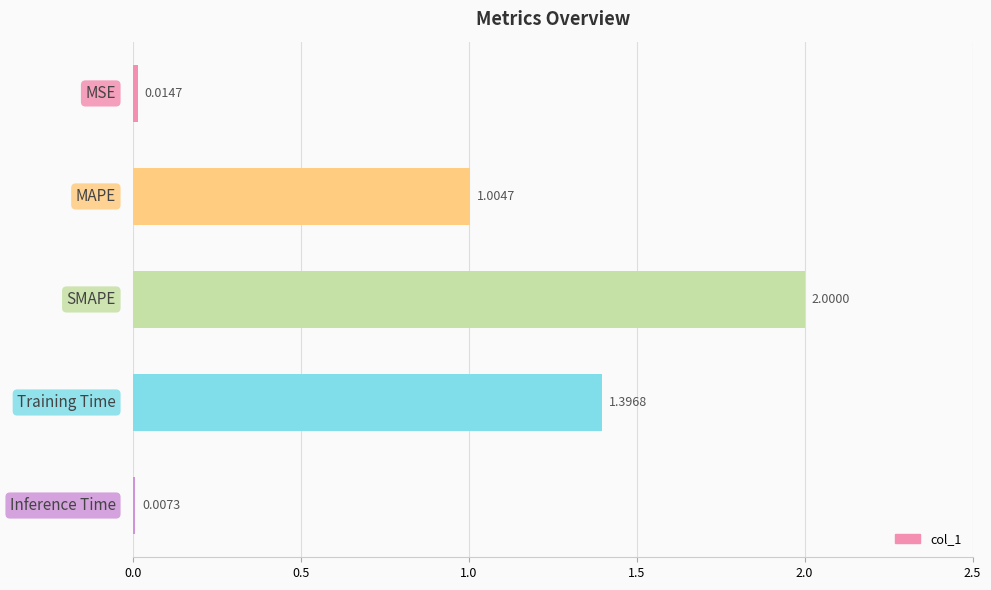

What is the sum of all values?

4.4